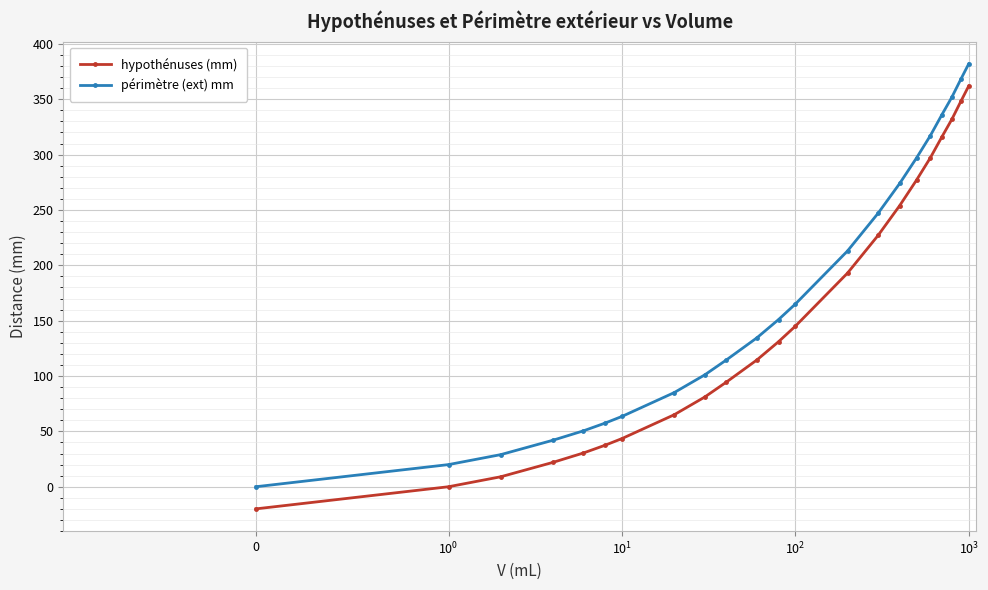

What is the value of the périmètre (ext) mm point at the 22nd from the left?

382.0